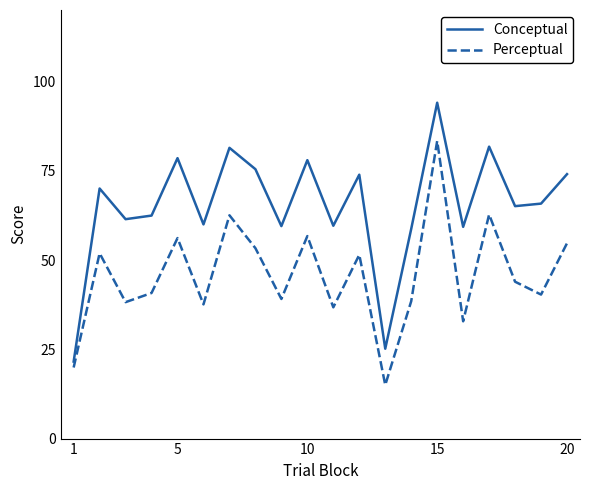

Which series has the largest total across all categories?

Conceptual